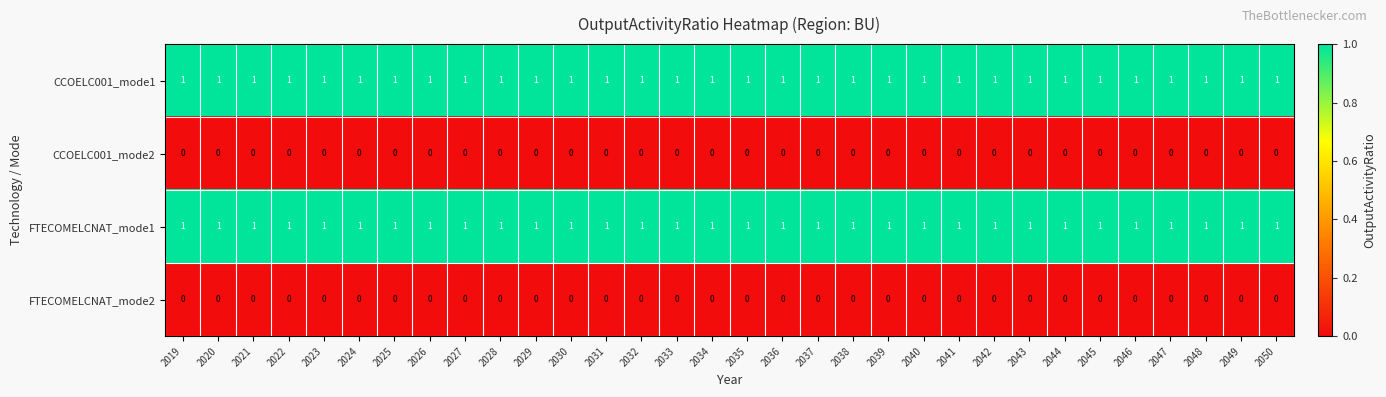

Is it true that FTECOMELCNAT_mode2 equals 0 at 2048?

True